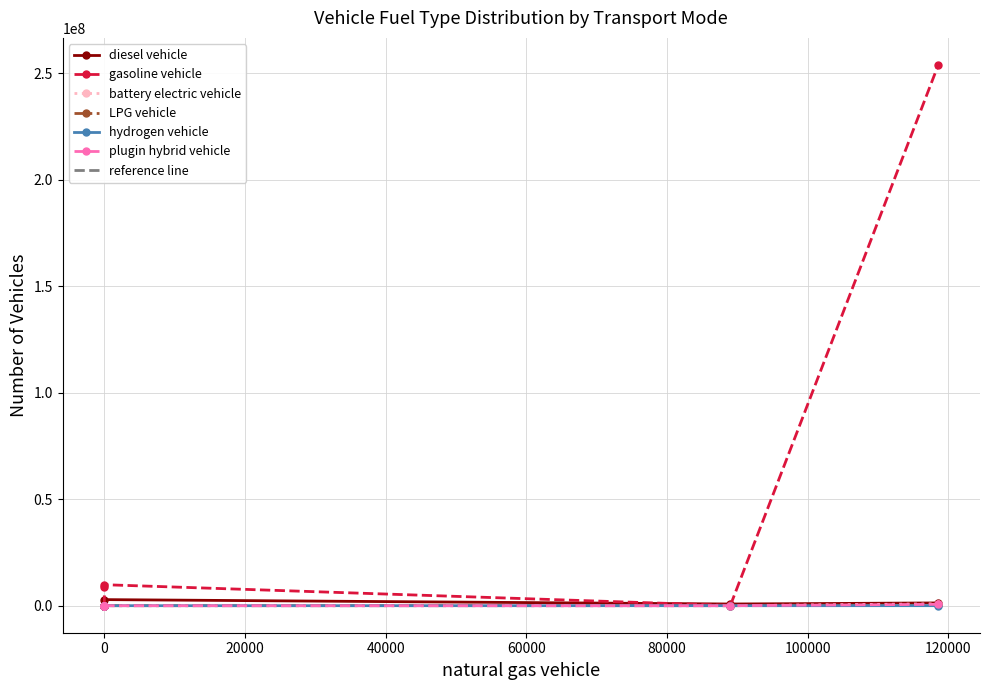

What is the highest value of the gasoline vehicle series?

253943824.0